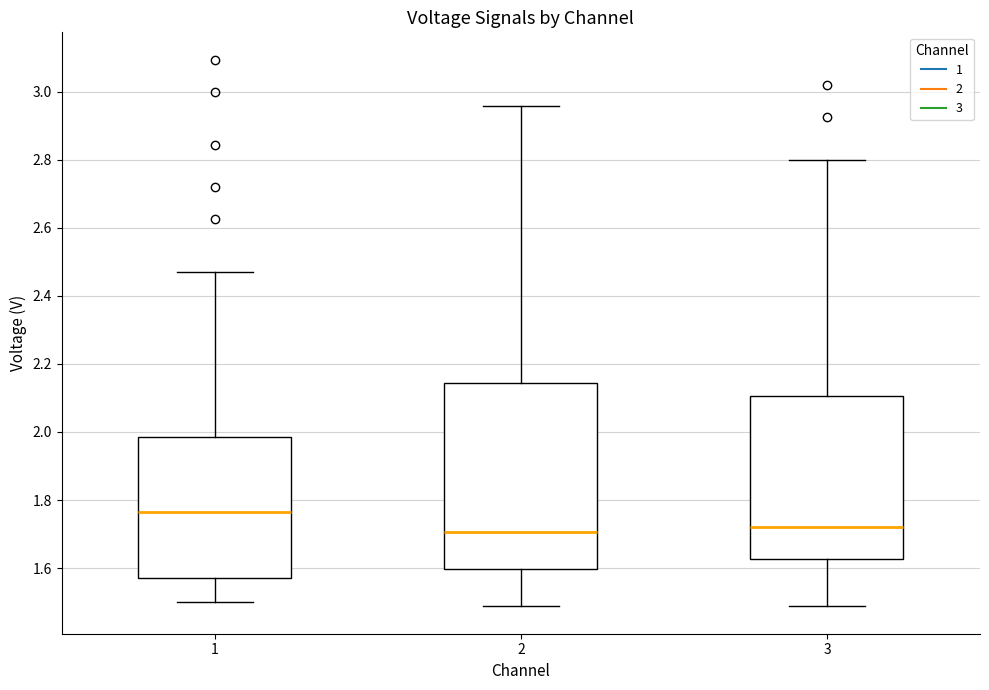

Where does the upper whisker of the box at x = 1 end on the y-axis? The values are not printed on the chart, so give them approximately, as read against the axis.

2.46